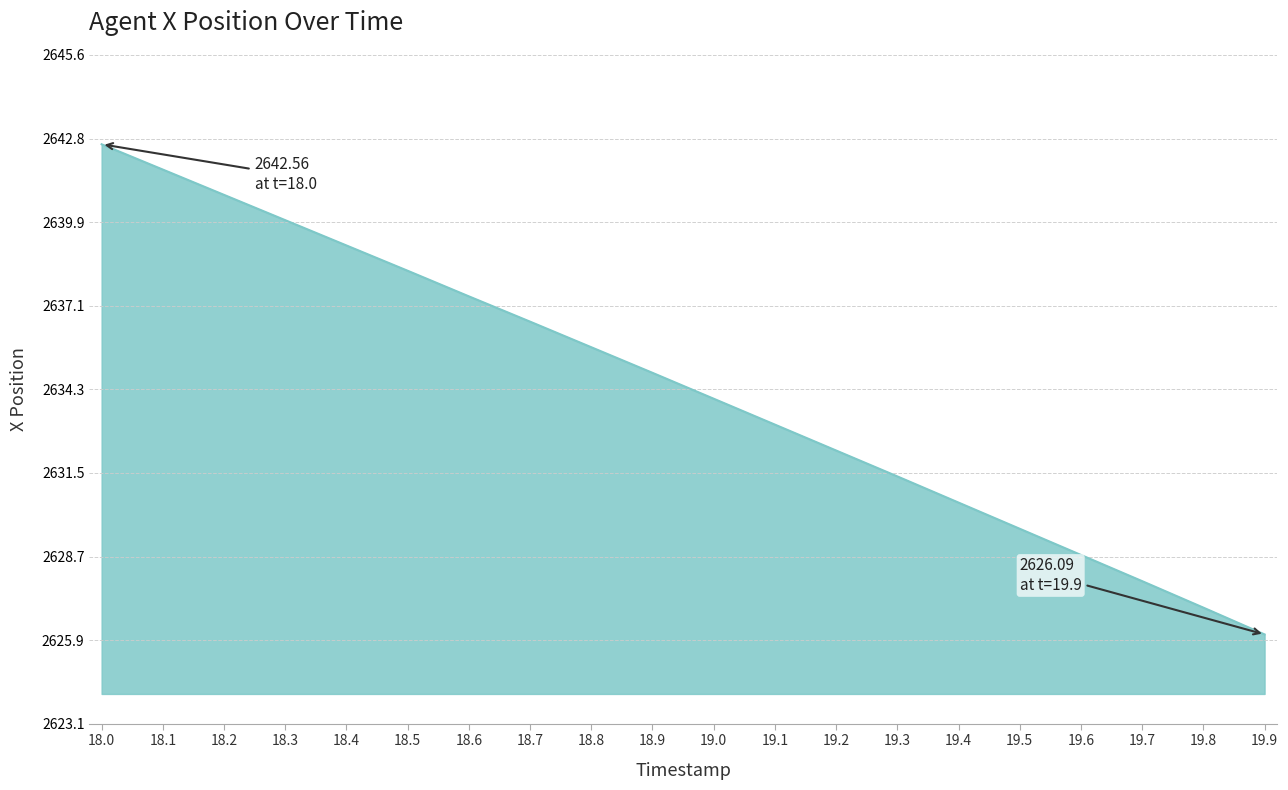

The value at 19.4 is 2630.5. True or false?

True